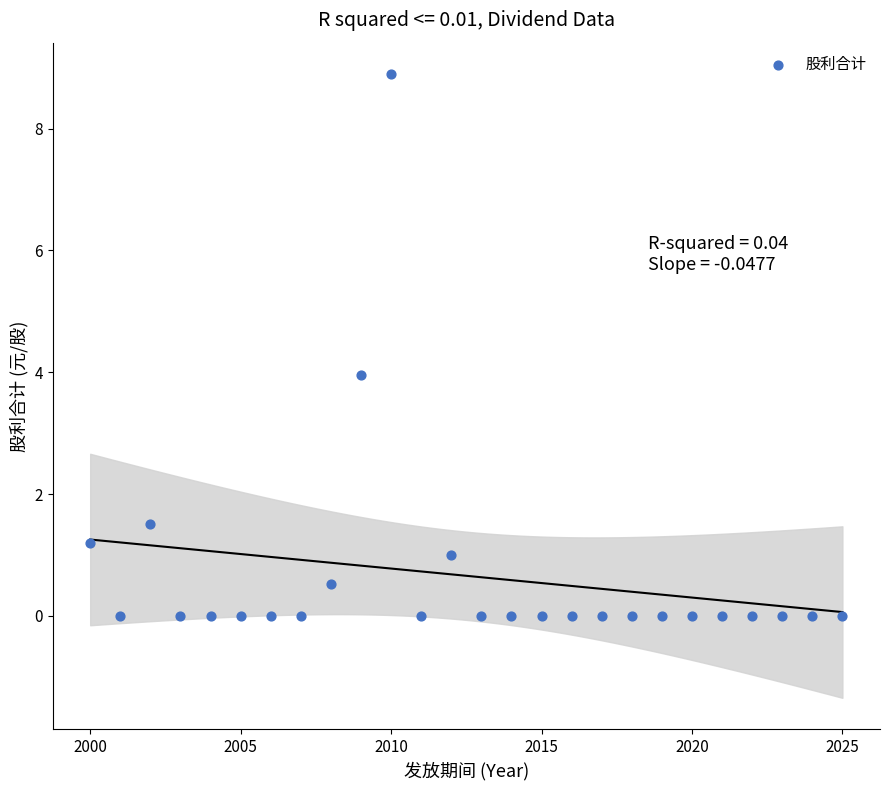

What is the range of Y values (max minus min)?

8.9